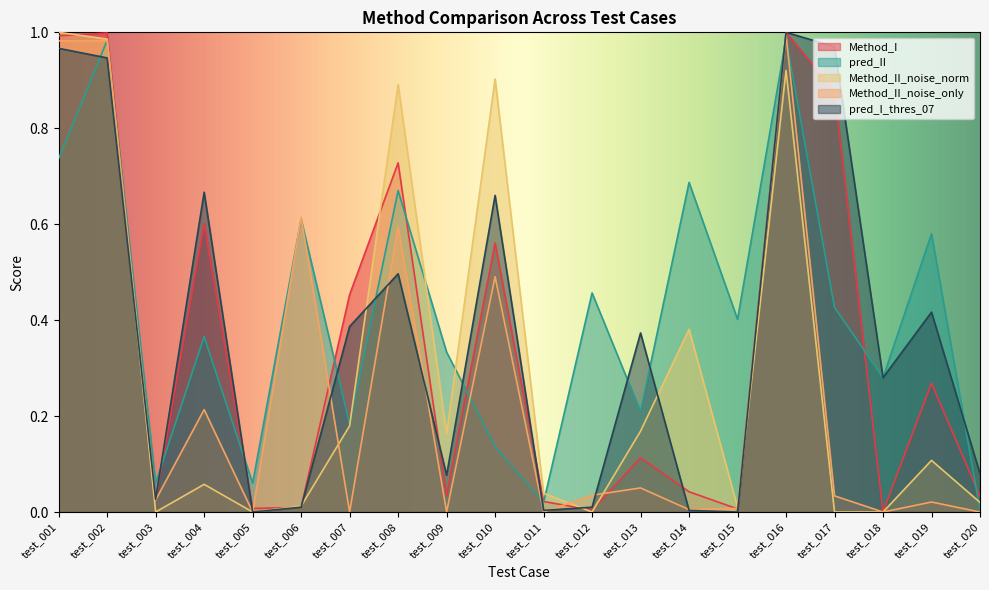

Is it true that Method_I equals 0.6 at test_016?

False